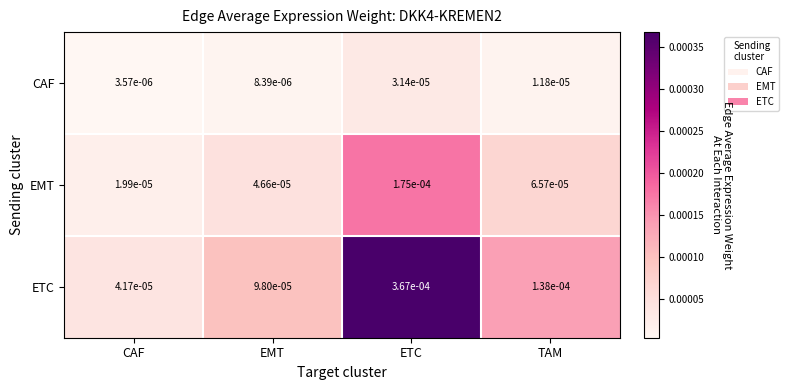

Which category has the highest value across all series?

ETC